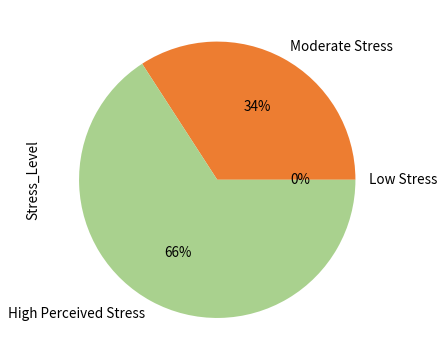

The High Perceived Stress slice represents 58% of the pie. True or false?

False